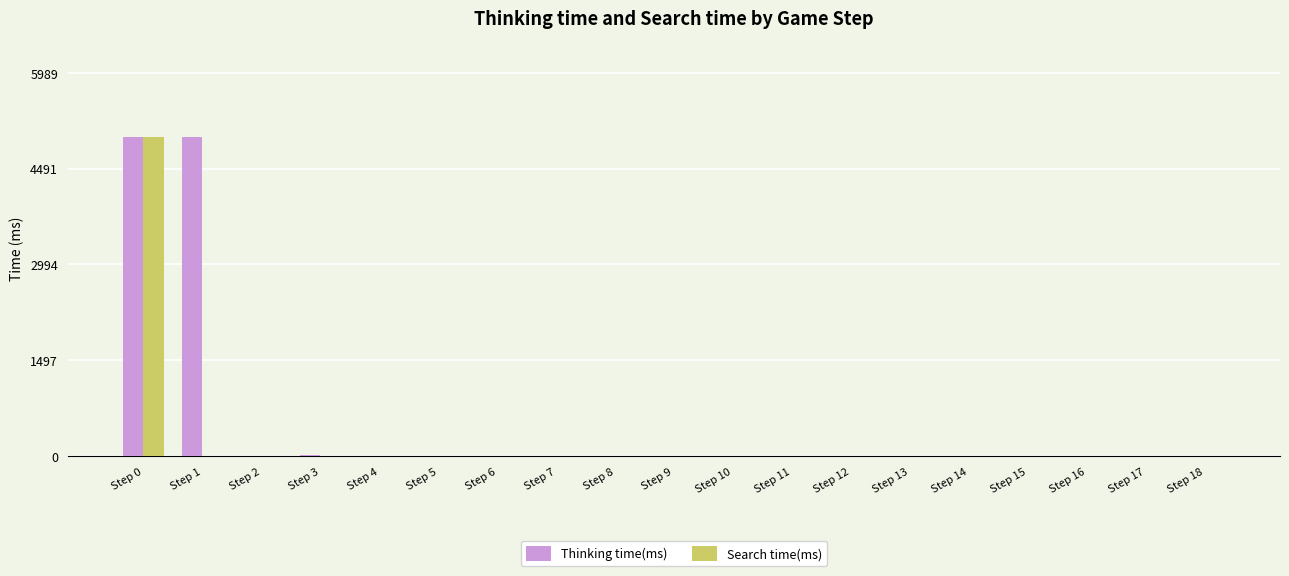

Does the chart contain stacked bars?

No